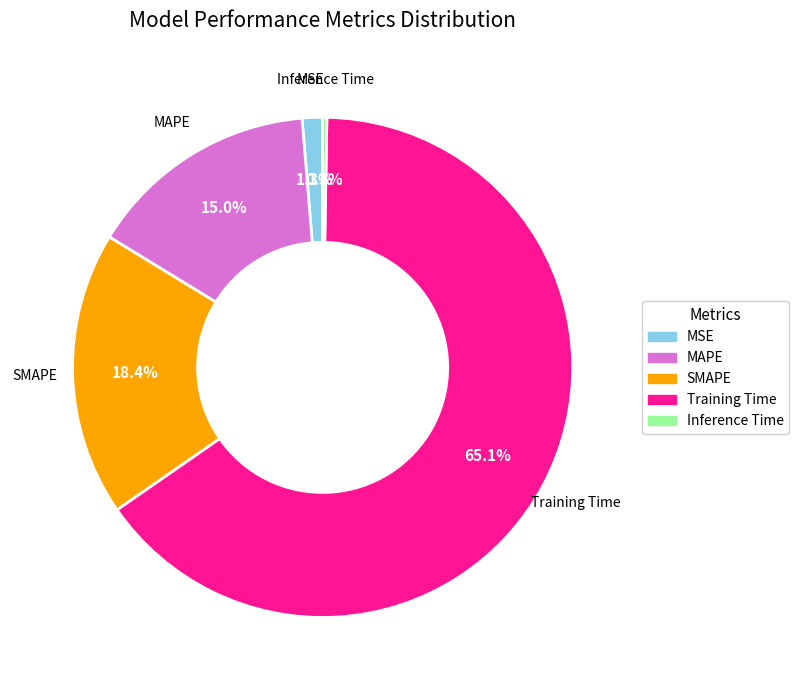

Is Training Time the majority of the pie?

Yes